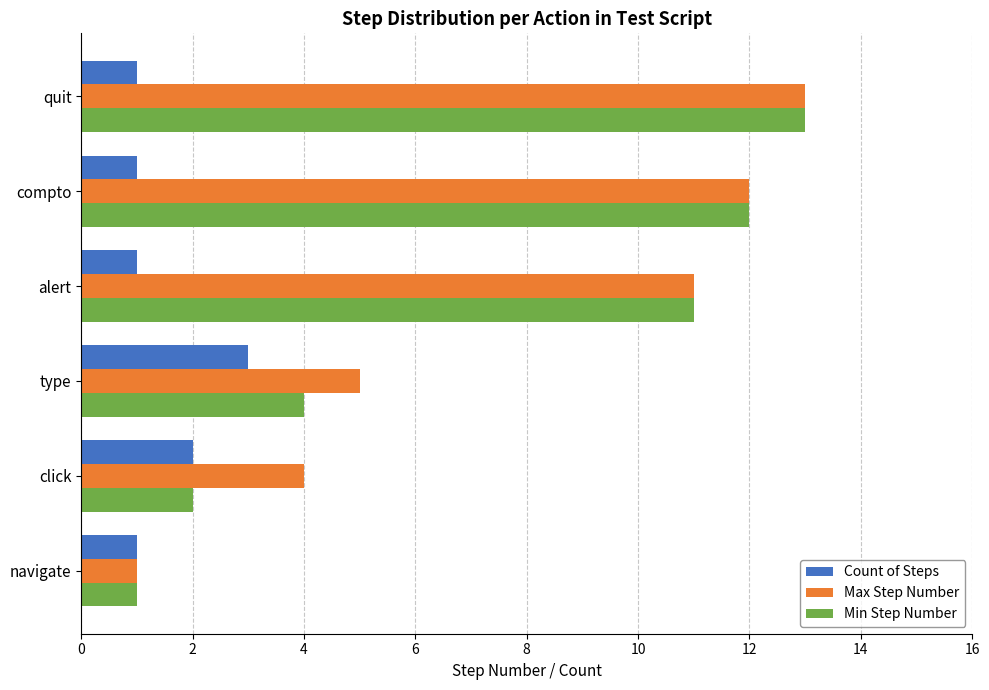

What is the greatest value displayed?

13